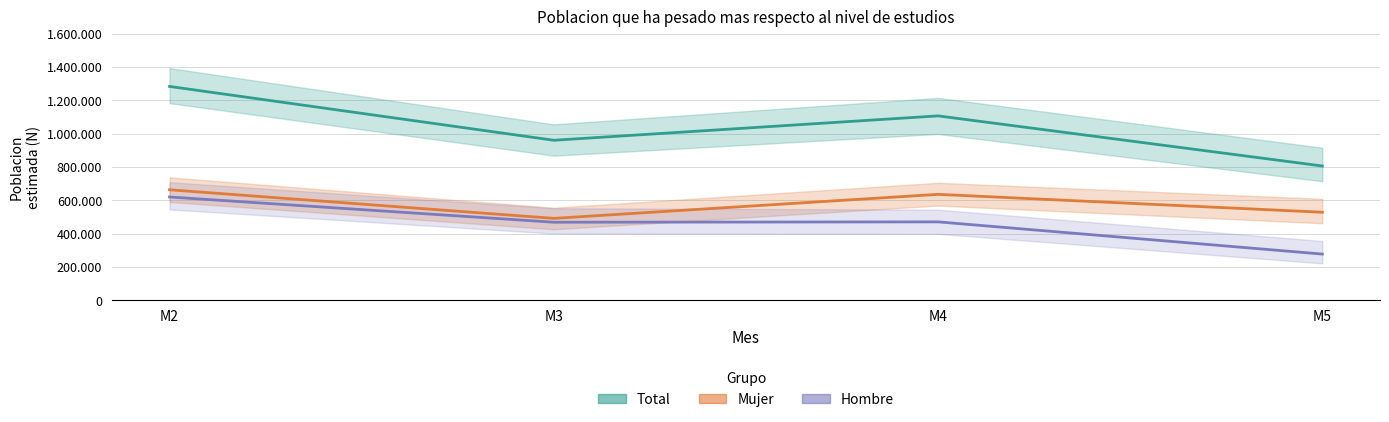

Where is the first local maximum for Total (estimada)?

M4